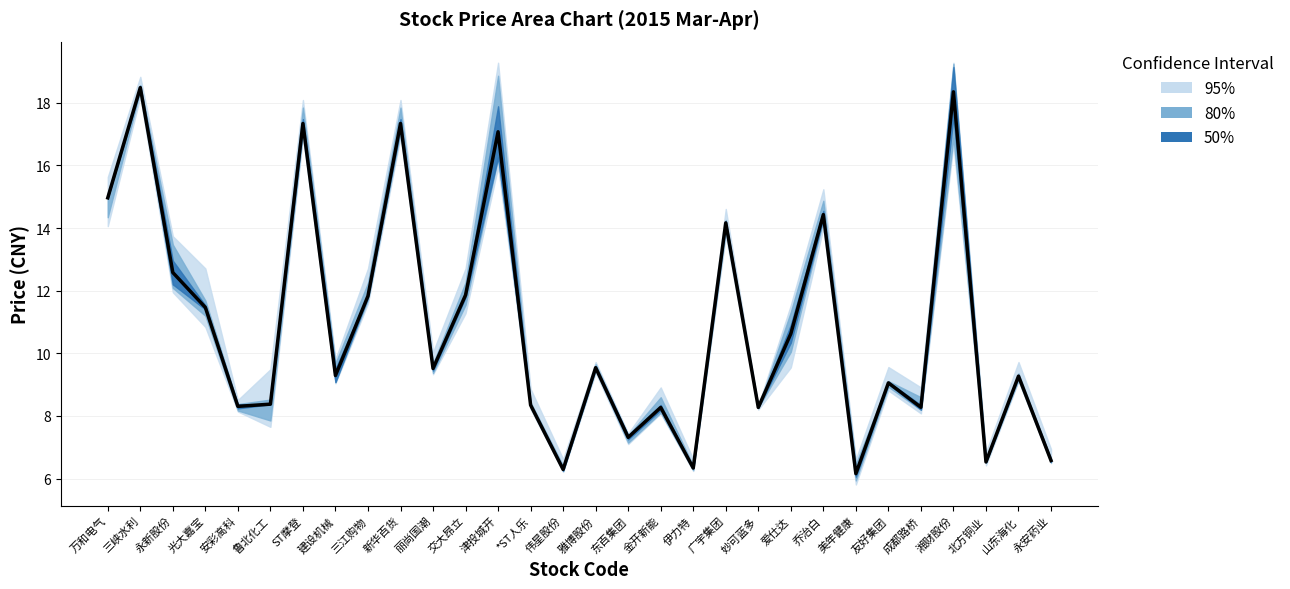

How many points are higher than both their immediate neighbors (excluding endpoints)?

11